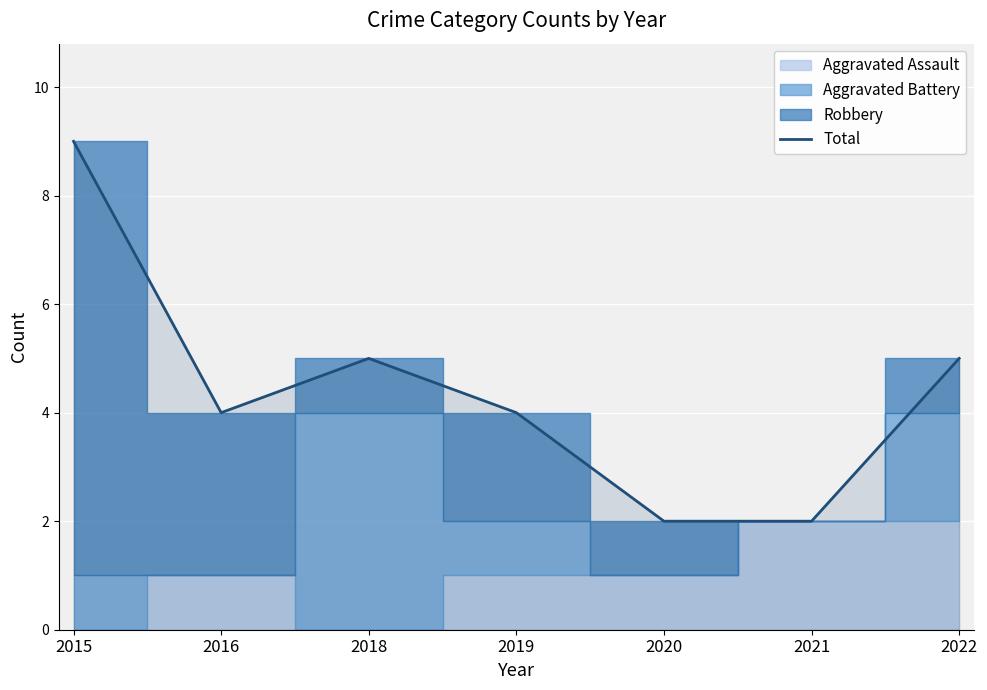

At which label is the value closest to 5?

2018